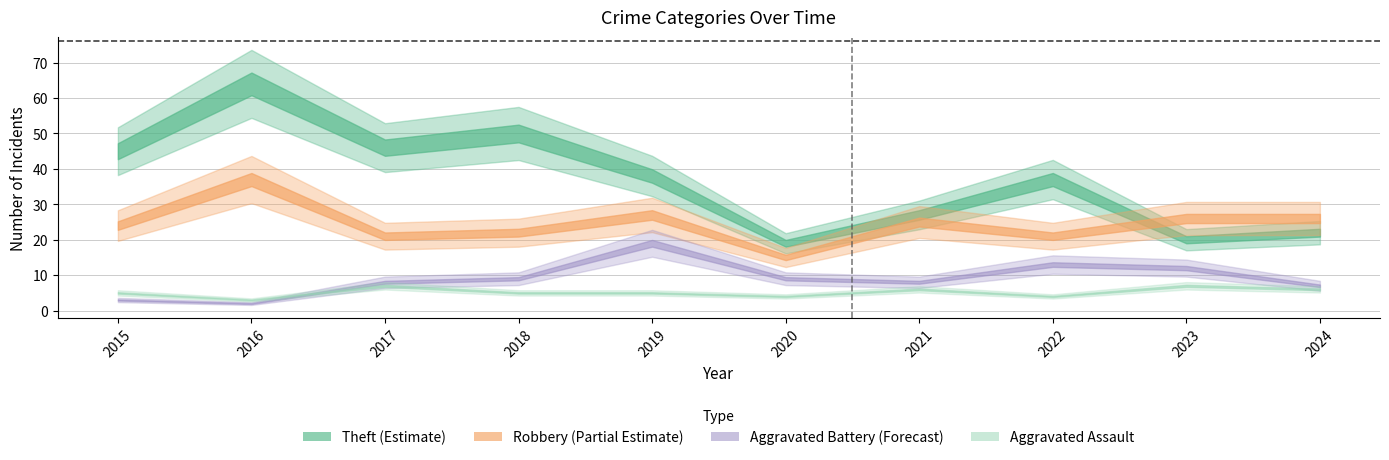

Read the Robbery value at 2020, to the nearest 10.

20